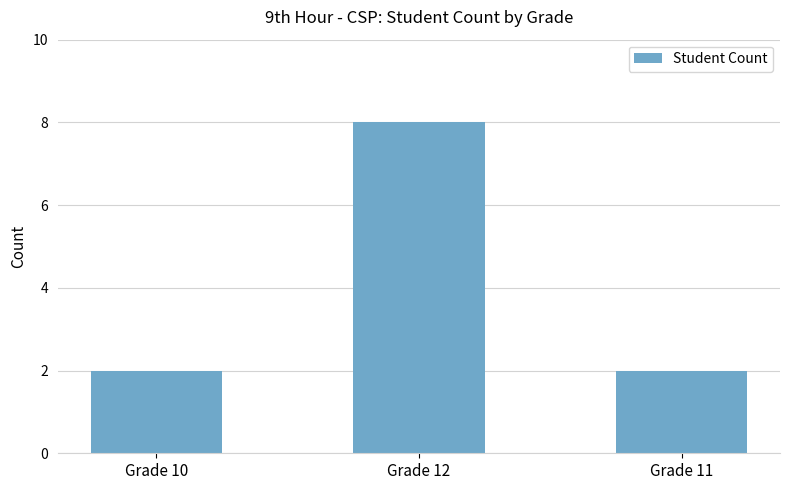

What is the label of the 3rd bar from the left?

Grade 11